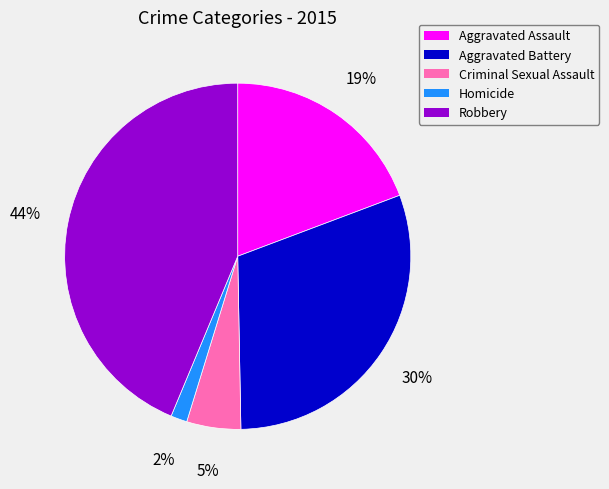

To the nearest percent, what portion does Aggravated Assault represent?

19%